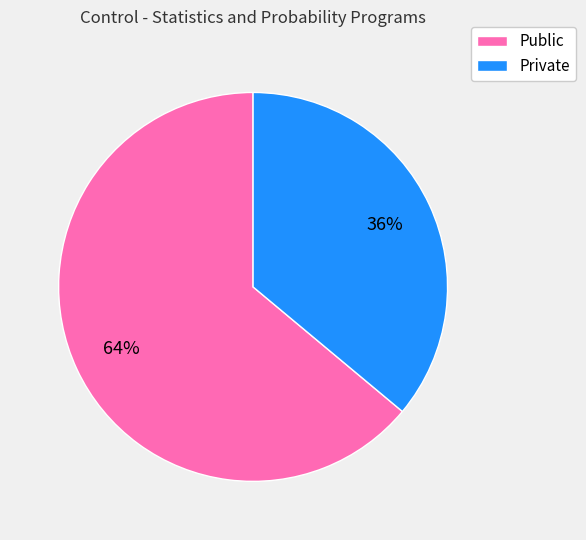

To the nearest percent, what is the combined percentage of Private and Public?

100%